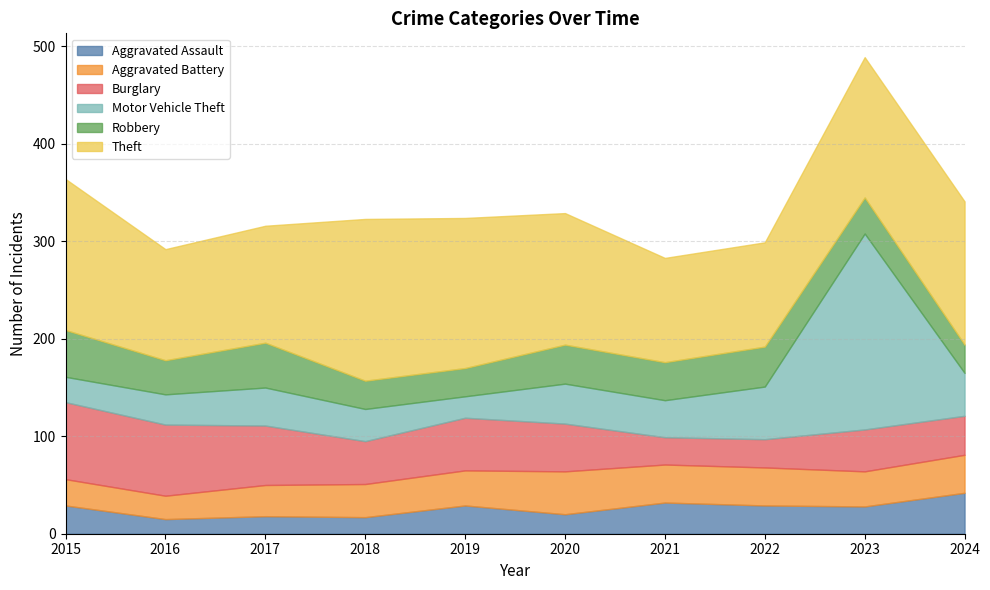

What is the difference between the maximum and minimum values in the Motor Vehicle Theft series?

179